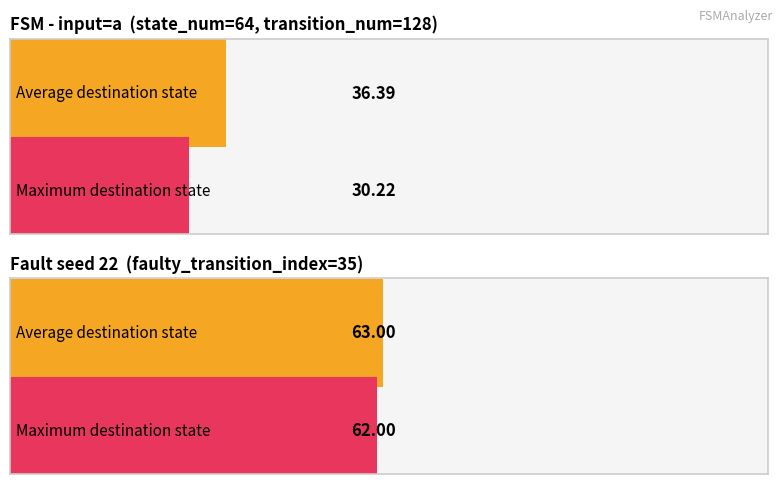

The value of source_state at State 10 is 5. True or false?

False